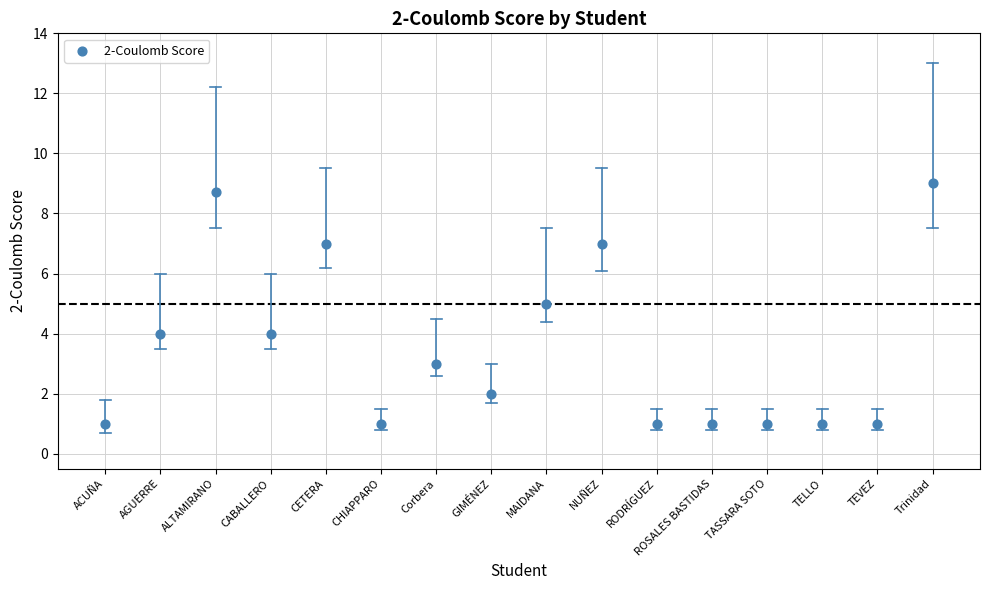

What is the range of X values (max minus min)?

15.0